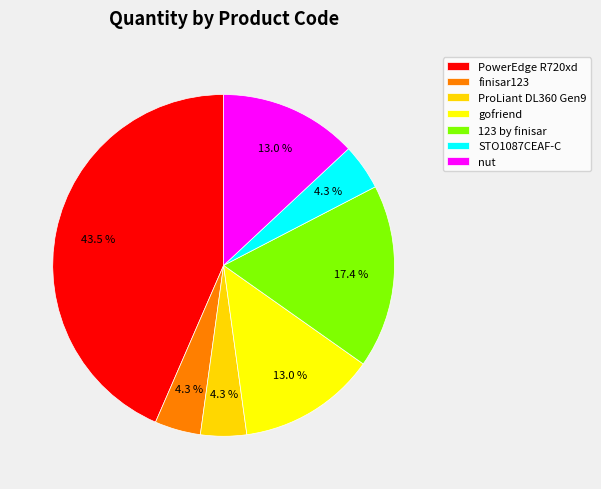

Count the number of slices in the pie.

7